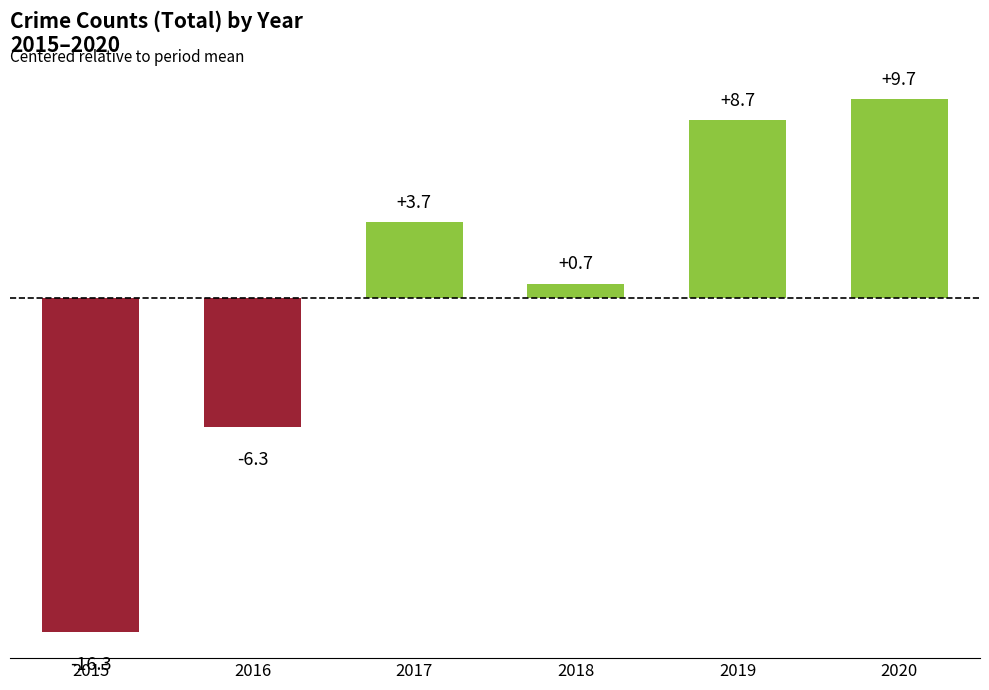

Which has a higher value, 2017 or 2015?

2017